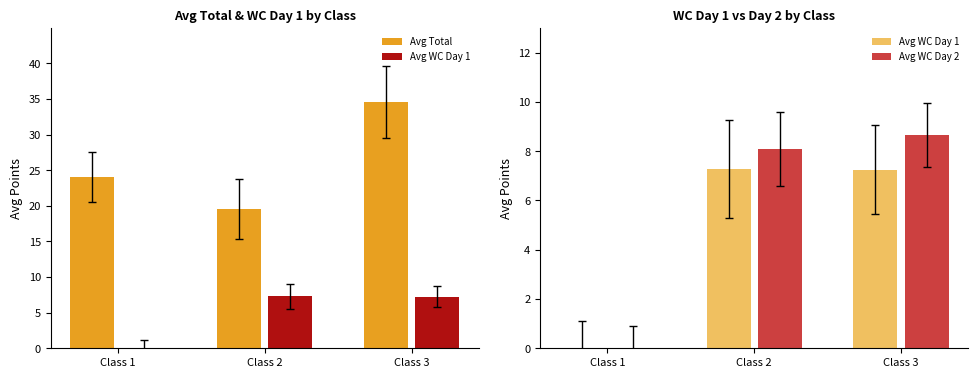

Does the chart contain stacked bars?

No